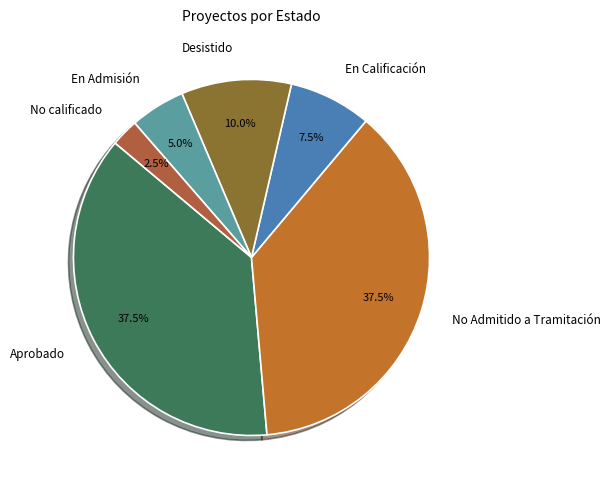

Is there a majority slice in this chart?

No